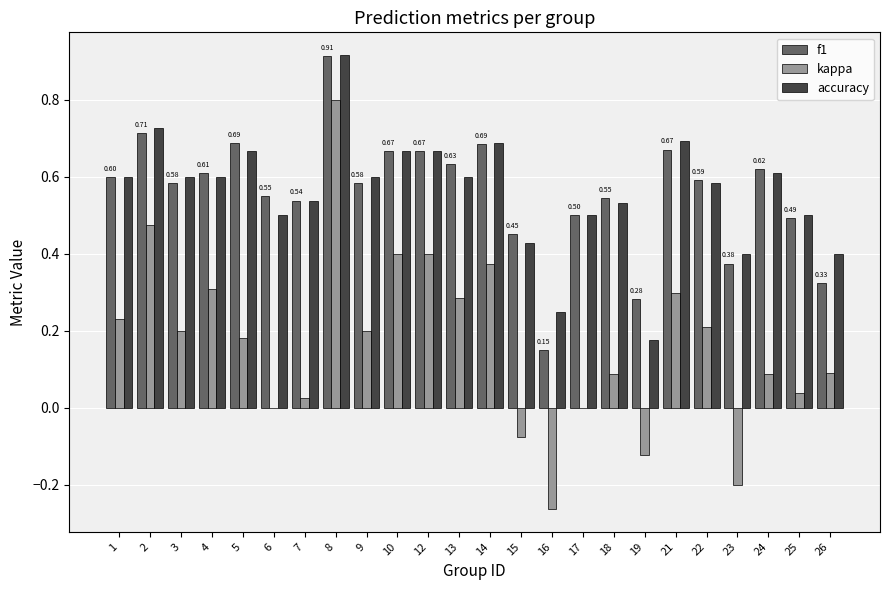

Where is f1 nearest to the value 0?

16